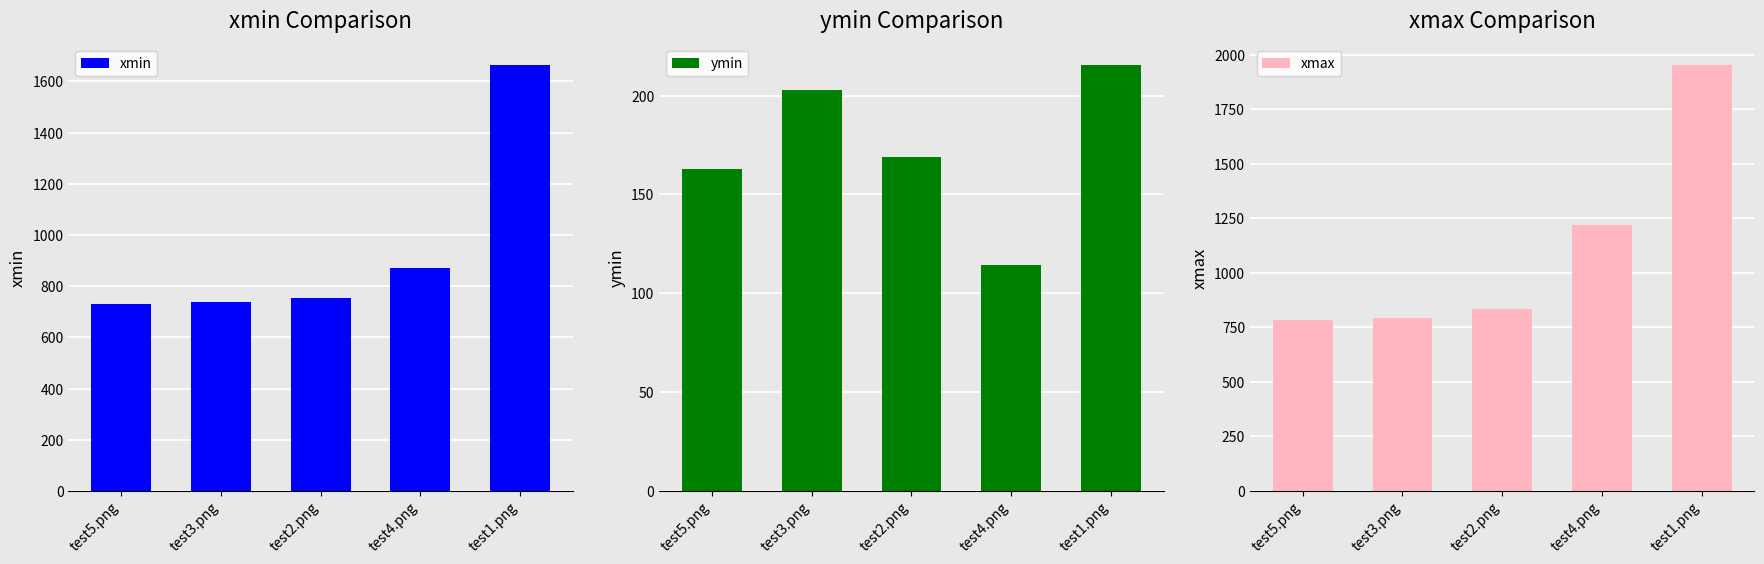

How many values in the xmax series are below 833?

2